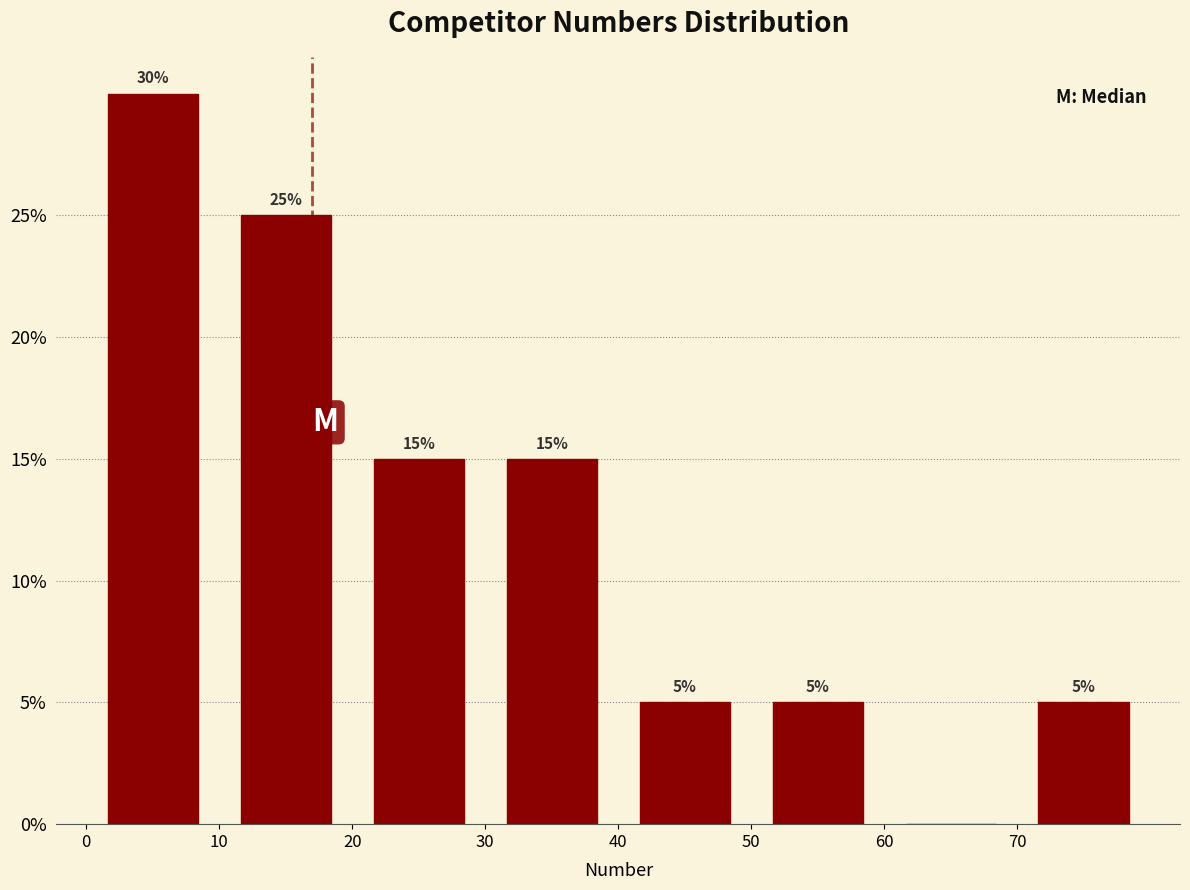

Over which range of the x-axis is the bar tallest?

0 to 10